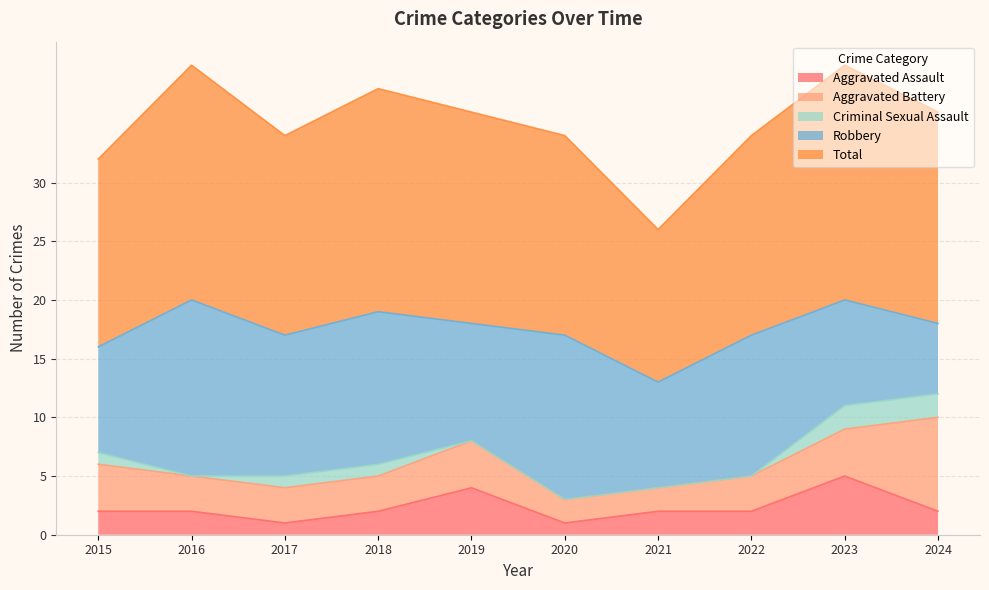

How many values in the Robbery series are below 12?

5